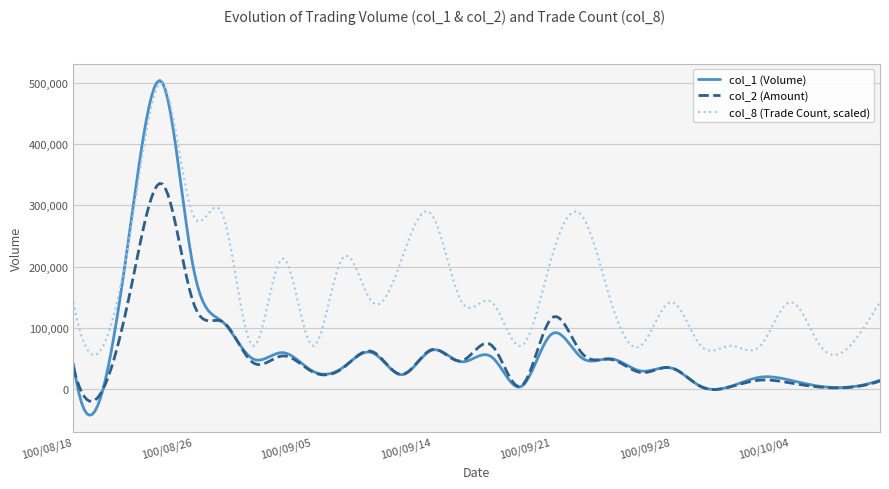

What is the maximum value for col_8 (Trade Count, scaled)?

498789.6